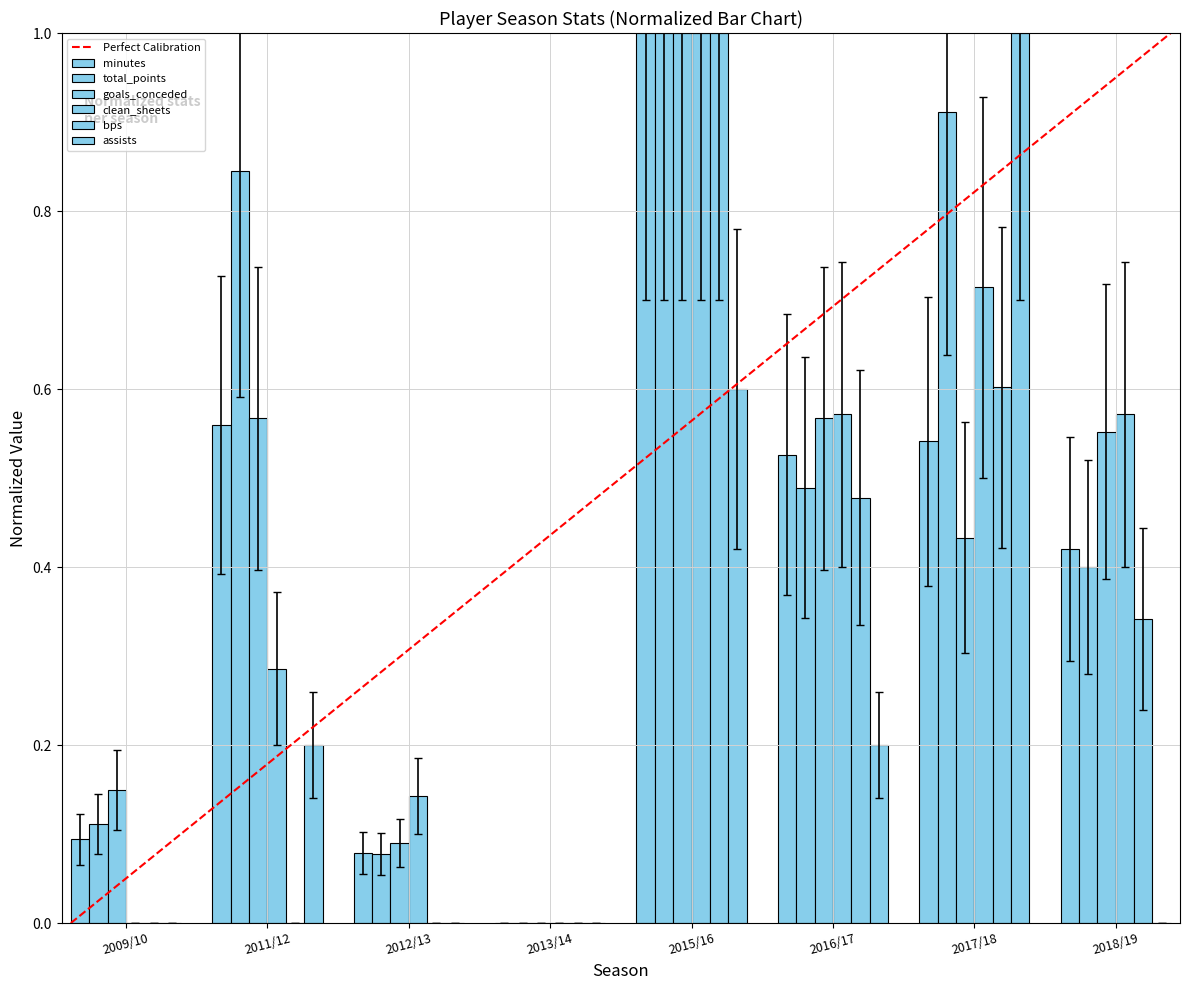

What is the total value across all series at 2016/17?

2.8